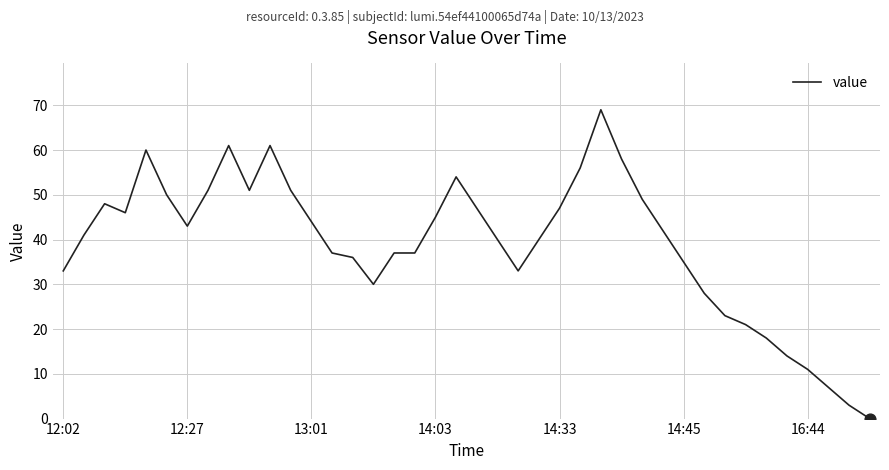

What is the maximum value shown in the chart?

69